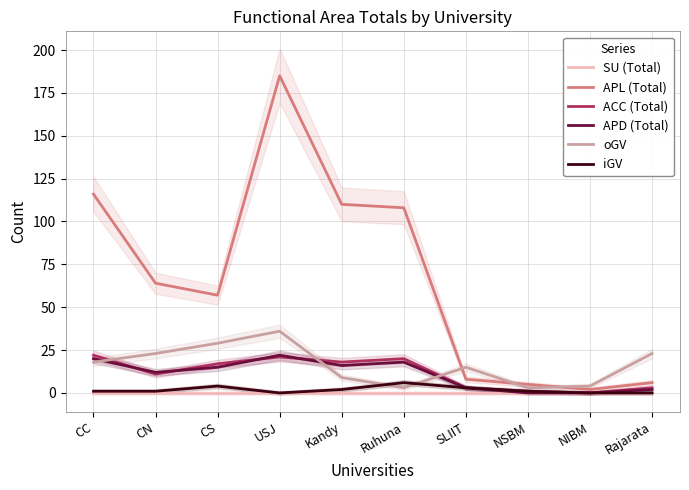

What is the label of the 2nd point from the right?

NIBM